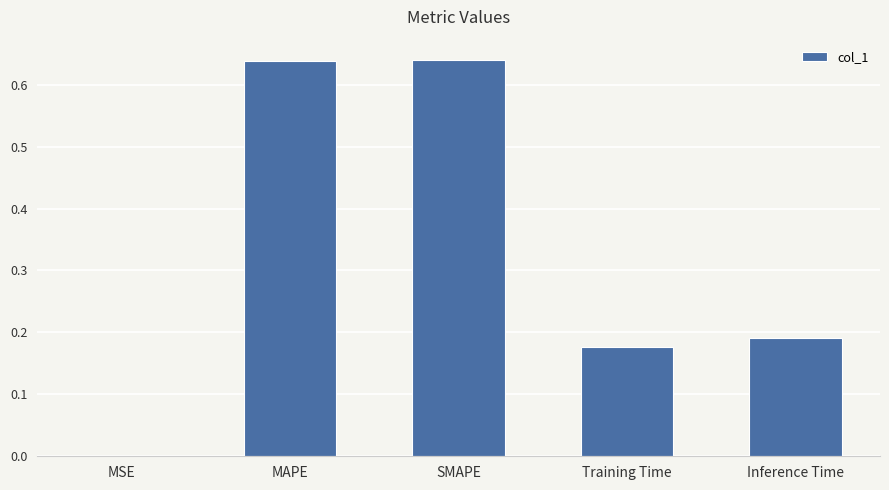

What is the sum of all values?

1.6